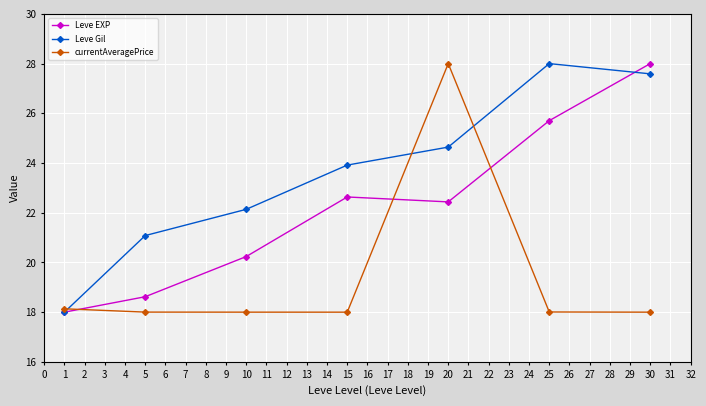

Where does the Leve EXP series first go above 22?

15